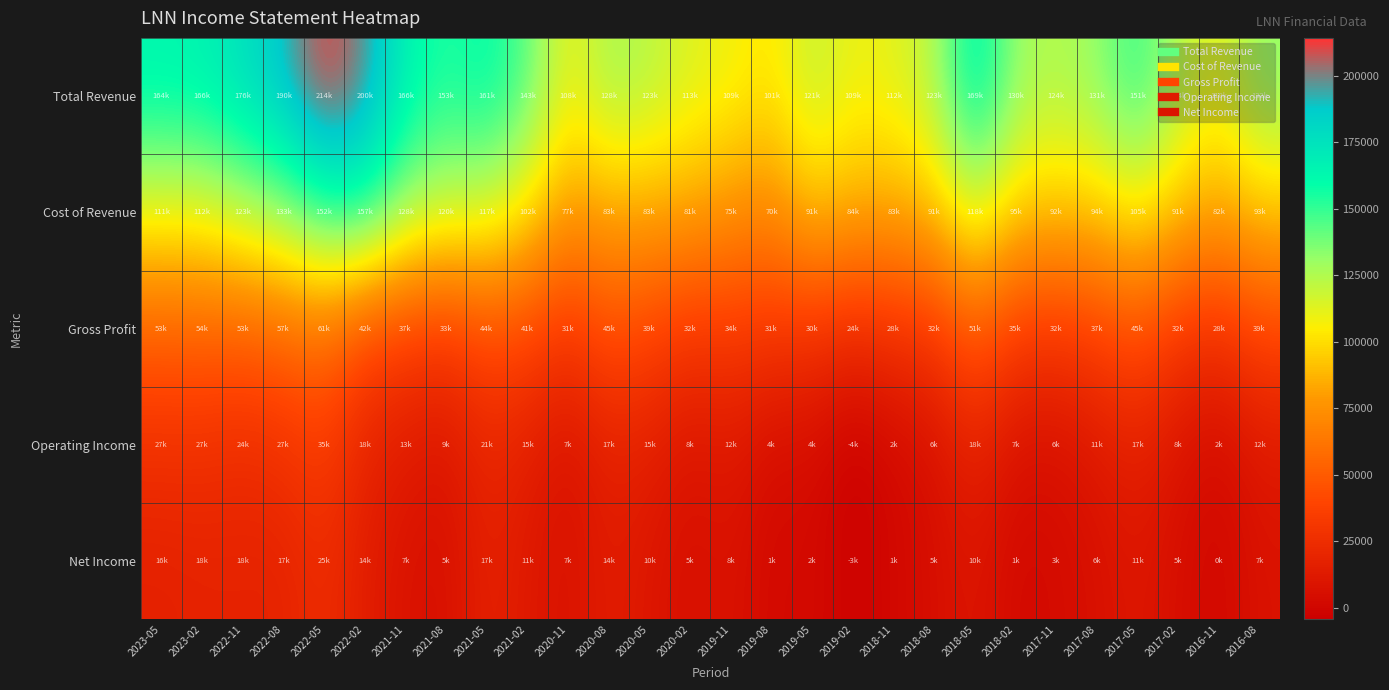

Reading left to right, list all the values displayed in this chart.

Total Revenue: 2023-05=164600	2023-02=166200	2022-11=176200	2022-08=190200	2022-05=214300	2022-02=200100	2021-11=166200	2021-08=153600	2021-05=161900	2021-02=143600	2020-11=108500	2020-08=128400	2020-05=123100	2020-02=113800	2019-11=109400	2019-08=101900	2019-05=121100	2019-02=109200	2018-11=112000	2018-08=123300	2018-05=169600	2018-02=130300	2017-11=124500	2017-08=131900	2017-05=151500	2017-02=124100	2016-11=110400	2016-08=132900
Cost of Revenue: 2023-05=111300	2023-02=112000	2022-11=123100	2022-08=133100	2022-05=152600	2022-02=157200	2021-11=128700	2021-08=120100	2021-05=117900	2021-02=102400	2020-11=77100	2020-08=83000	2020-05=83400	2020-02=81600	2019-11=75300	2019-08=70400	2019-05=91100	2019-02=84700	2018-11=83300	2018-08=91000	2018-05=118100	2018-02=95000	2017-11=92100	2017-08=94100	2017-05=105600	2017-02=91200	2016-11=82000	2016-08=93000
Gross Profit: 2023-05=53300	2023-02=54200	2022-11=53100	2022-08=57100	2022-05=61700	2022-02=42900	2021-11=37500	2021-08=33500	2021-05=44000	2021-02=41200	2020-11=31400	2020-08=45400	2020-05=39700	2020-02=32200	2019-11=34100	2019-08=31500	2019-05=30000	2019-02=24500	2018-11=28700	2018-08=32300	2018-05=51500	2018-02=35300	2017-11=32400	2017-08=37800	2017-05=45900	2017-02=32900	2016-11=28400	2016-08=39900
Operating Income: 2023-05=27000	2023-02=27200	2022-11=24600	2022-08=27800	2022-05=35200	2022-02=18300	2021-11=13400	2021-08=9400	2021-05=21300	2021-02=15800	2020-11=7600	2020-08=17500	2020-05=15800	2020-02=8700	2019-11=12300	2019-08=4100	2019-05=4500	2019-02=-4400	2018-11=2100	2018-08=6700	2018-05=18800	2018-02=7000	2017-11=6200	2017-08=11500	2017-05=17400	2017-02=8500	2016-11=2700	2016-08=12000
Net Income: 2023-05=16900	2023-02=18100	2022-11=18200	2022-08=17900	2022-05=25100	2022-02=14600	2021-11=7900	2021-08=5800	2021-05=17800	2021-02=11900	2020-11=7100	2020-08=14700	2020-05=10100	2020-02=5500	2019-11=8300	2019-08=1500	2019-05=2900	2019-02=-3400	2018-11=1200	2018-08=5000	2018-05=10400	2018-02=1700	2017-11=3200	2017-08=6300	2017-05=11000	2017-02=5000	2016-11=900	2016-08=7800